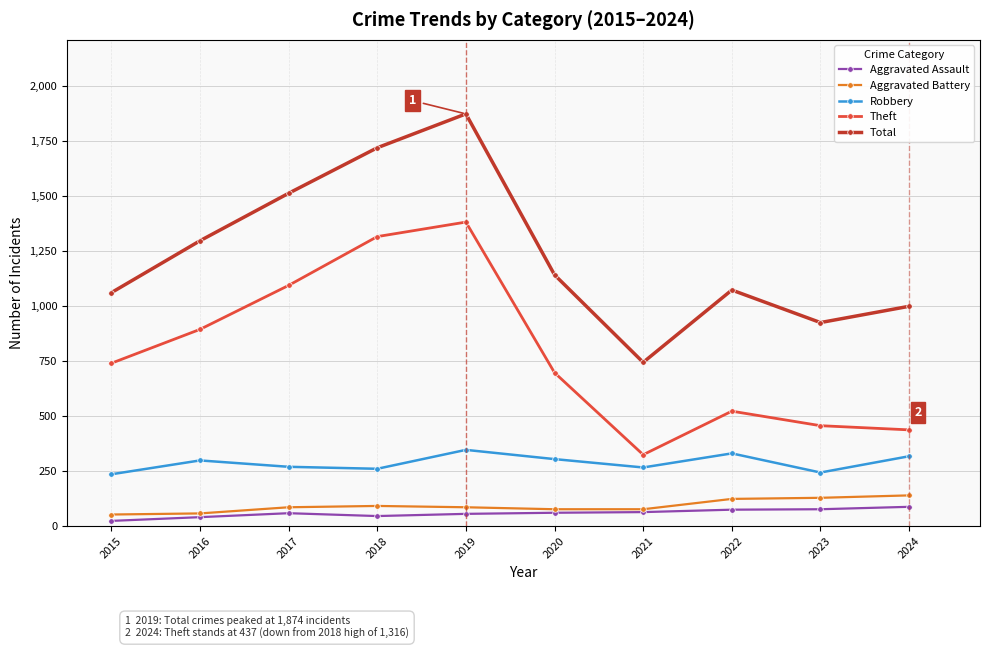

What are all the series names shown in the legend?

Aggravated Assault, Aggravated Battery, Robbery, Theft, Total